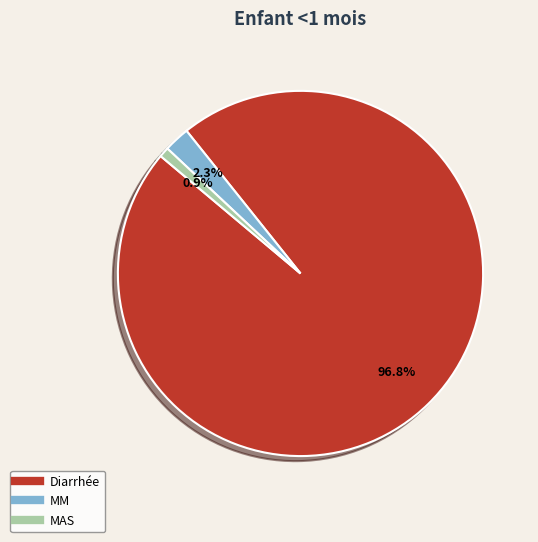

Do MAS and Diarrhée together represent more than half of the pie?

Yes